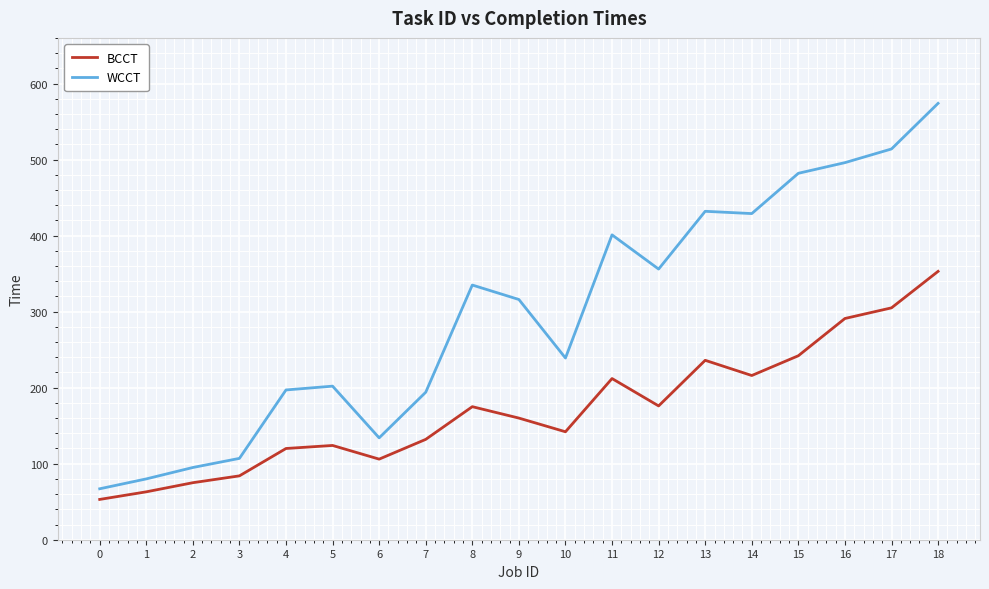

What is the lowest value of the WCCT series?

67